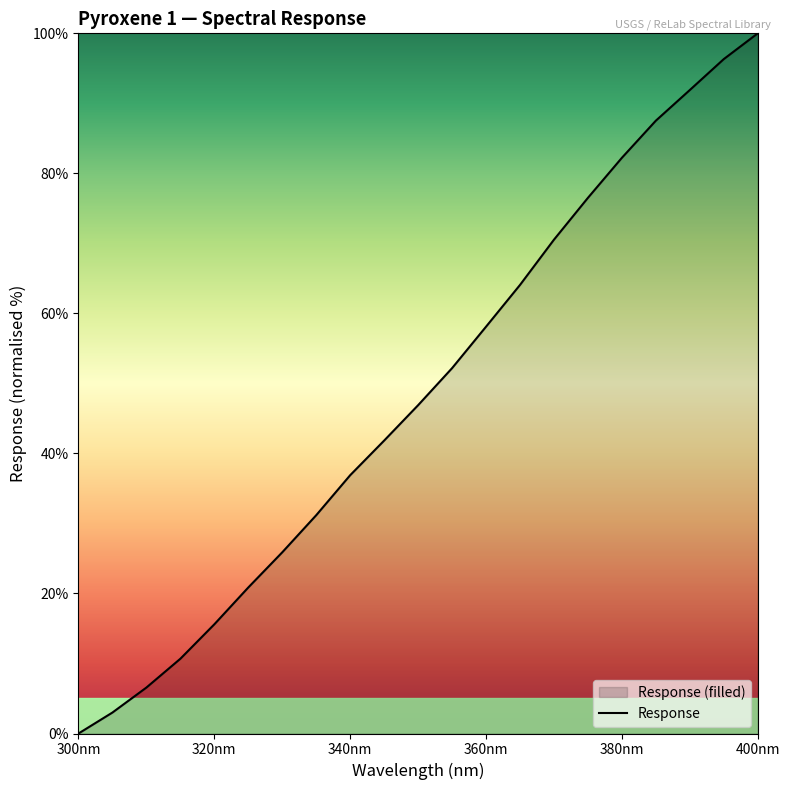

What is the value of the 13th point from the left?

58.1